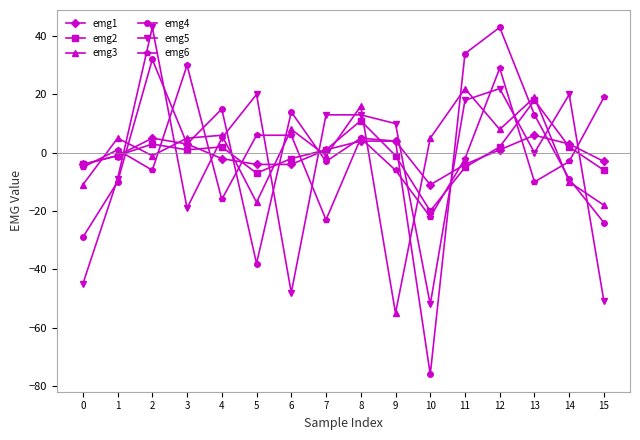

At which category does the chart reach its minimum across all series?

10